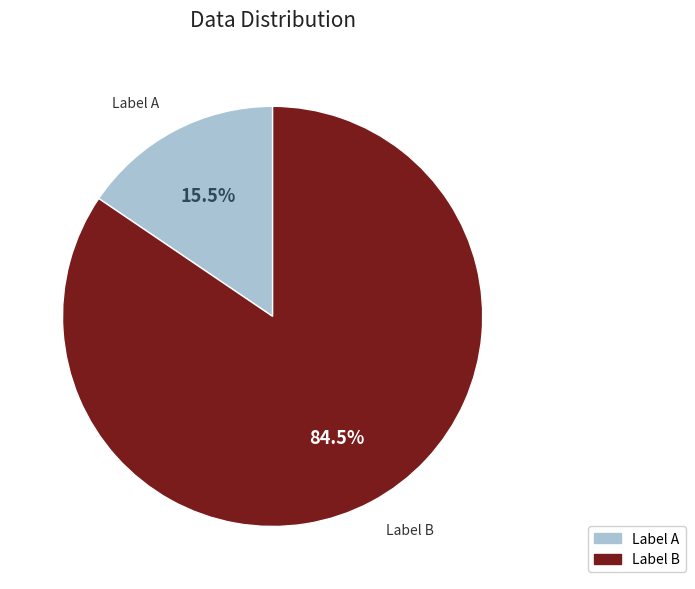

Is there any slice that represents more than half of the pie?

Yes